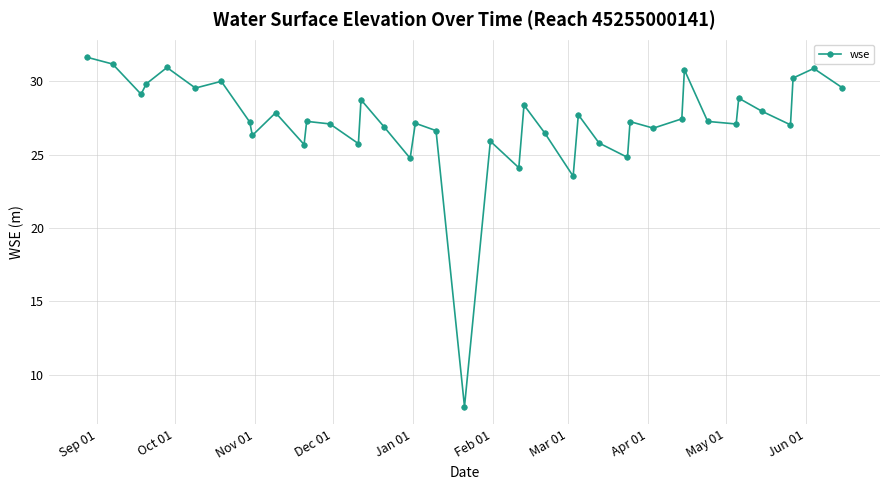

What is the value of the 17th point from the left?

24.8